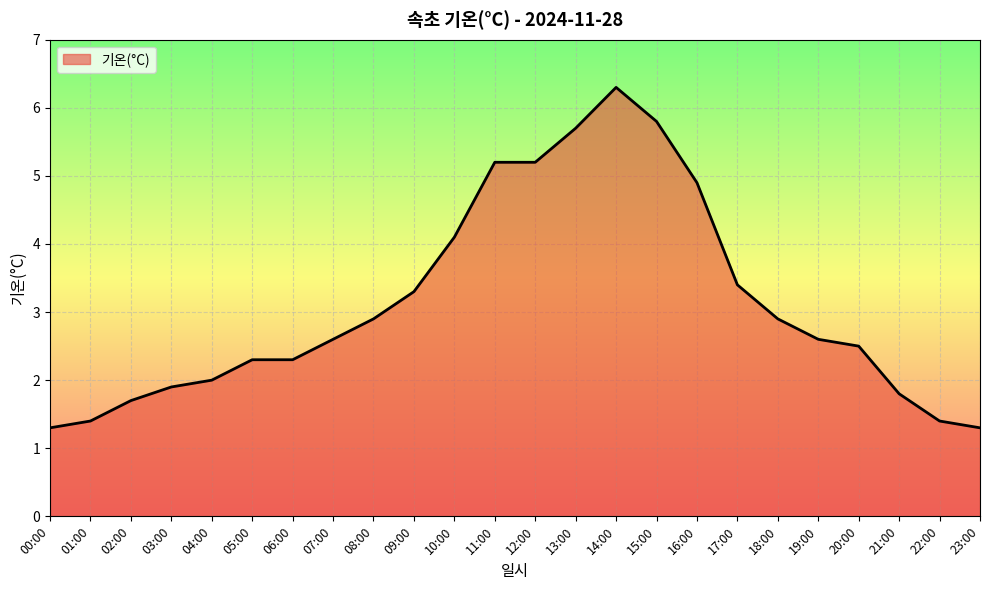

The chart shows a value of 1.9 at 03:00. True or false?

True